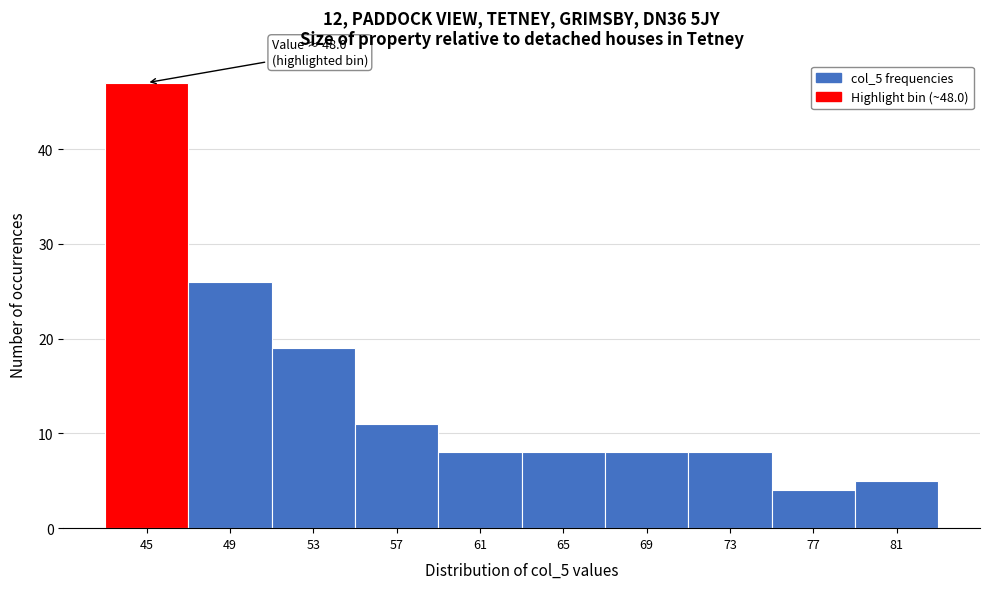

Reading left to right, list all the values displayed in this chart.

47	26	19	11	8	8	8	8	4	5